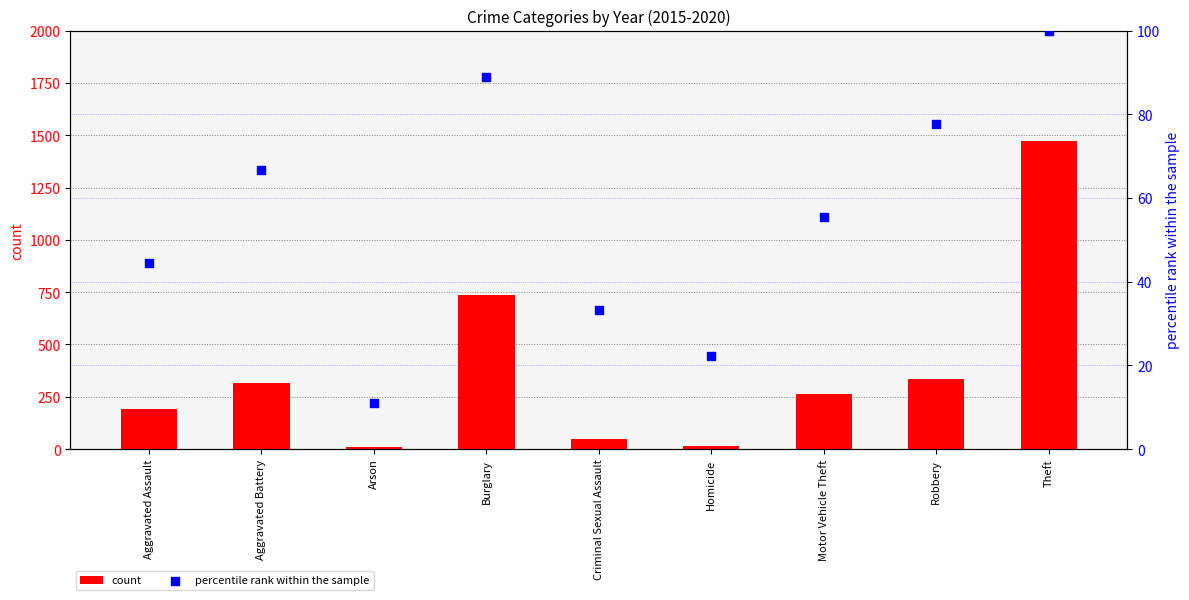

Which series has the largest total across all categories?

count